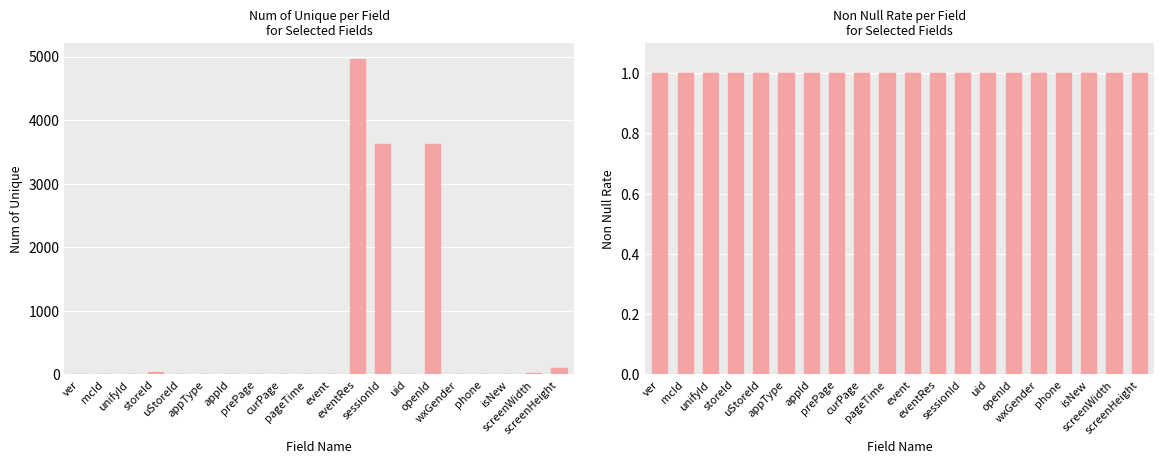

Is the value of Num of Unique at appType greater than the value of Non Null rate at ver?

No